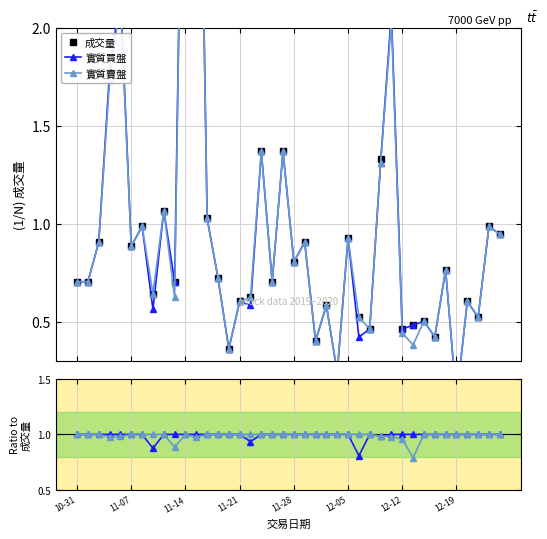

At how many categories does at least one series exceed 2?

4